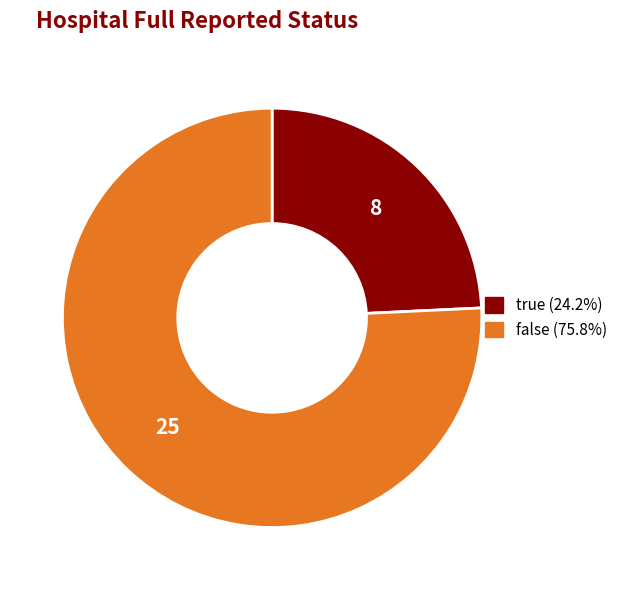

Which has a higher value, false or true?

false